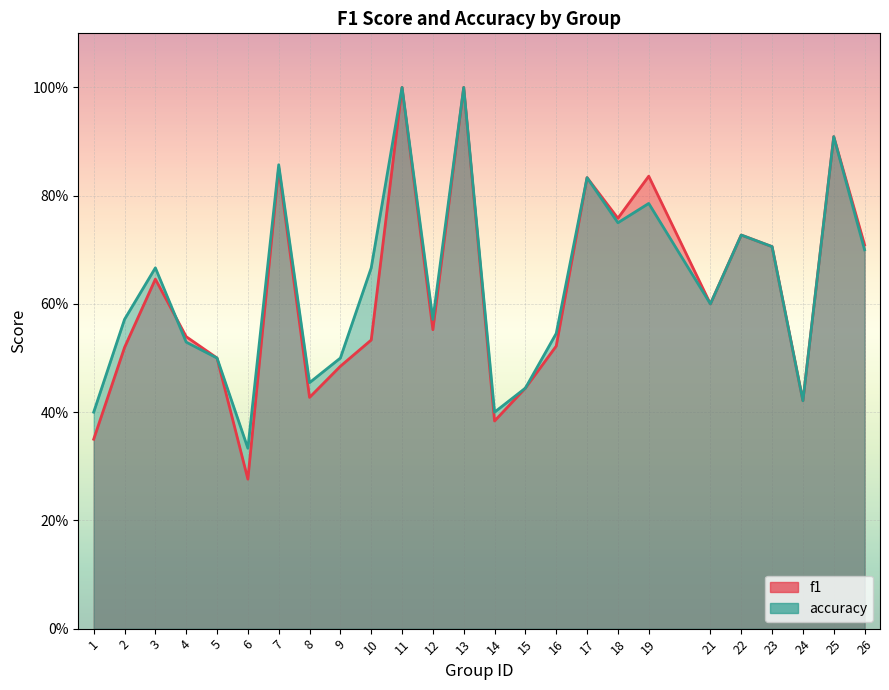

At which category is the sum across all series the highest?

11